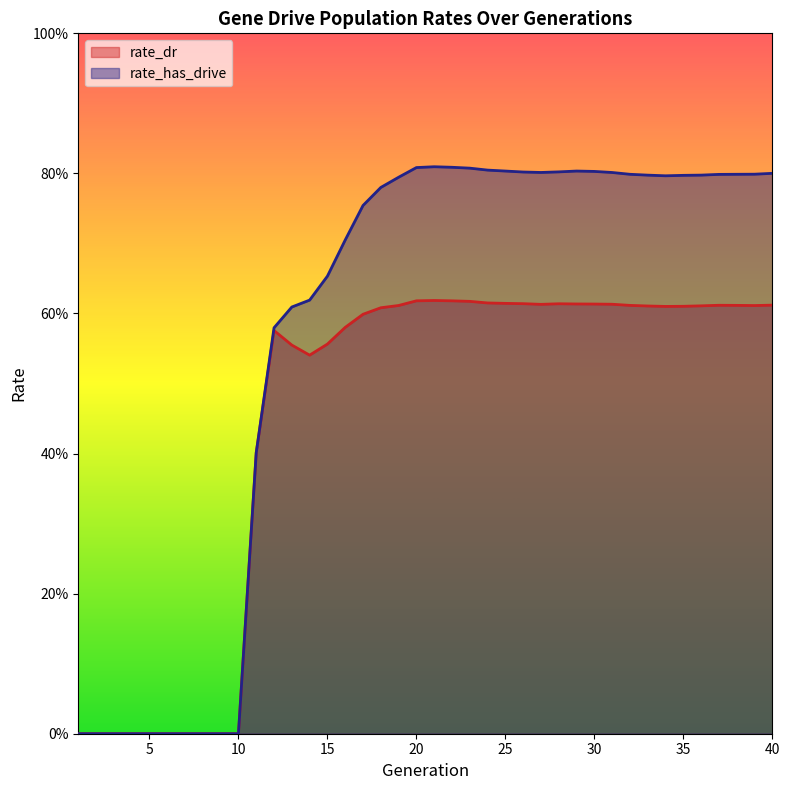

True or false: rate_has_drive has more than 2 interior local peaks.

False